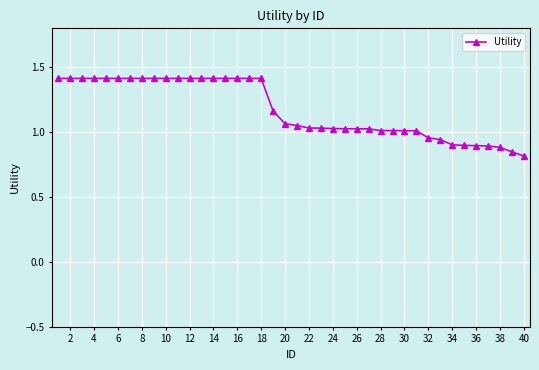

What is the difference between the maximum and minimum values?

0.6